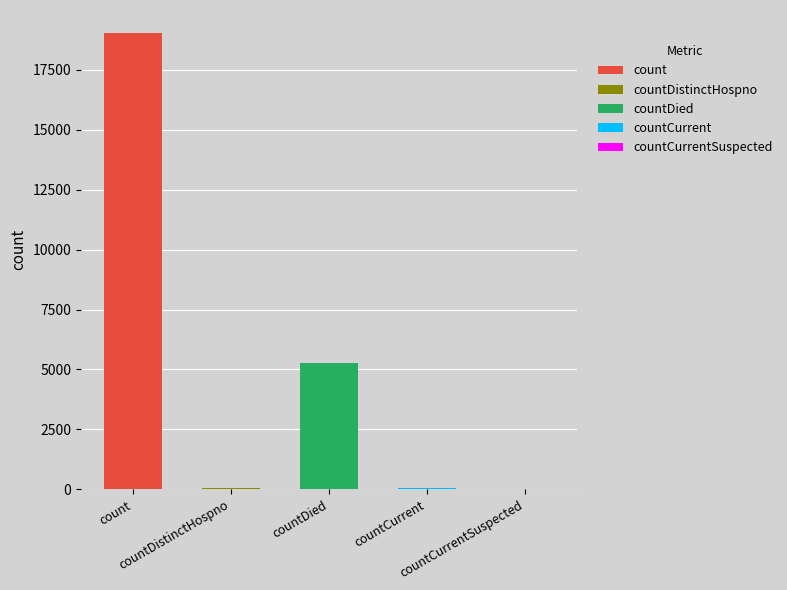

What is the ratio of the value at countDied to the value at countDistinctHospno?

138.4